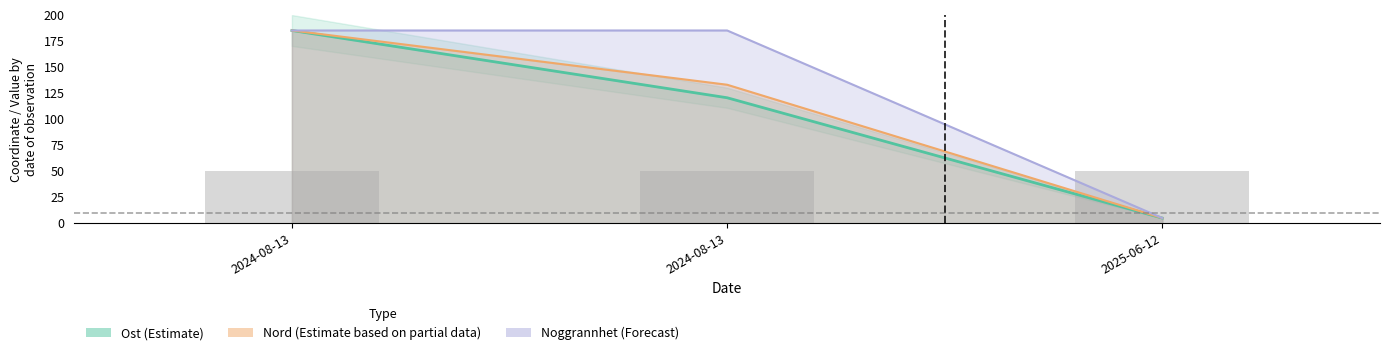

What is the value of the Noggrannhet bar at the 3rd from the left?

5.0